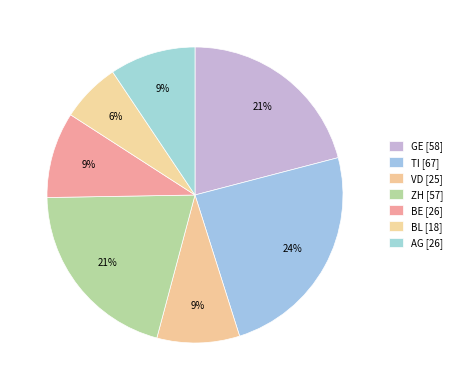

Is there any slice that represents more than half of the pie?

No